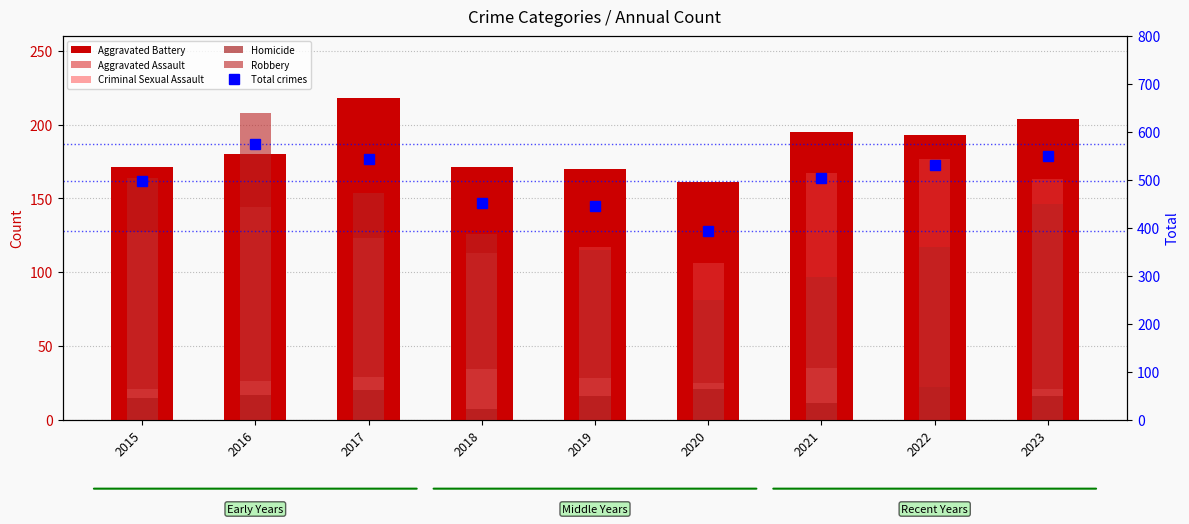

What are all the series names shown in the legend?

Aggravated Battery, Aggravated Assault, Criminal Sexual Assault, Homicide, Robbery, Total crimes